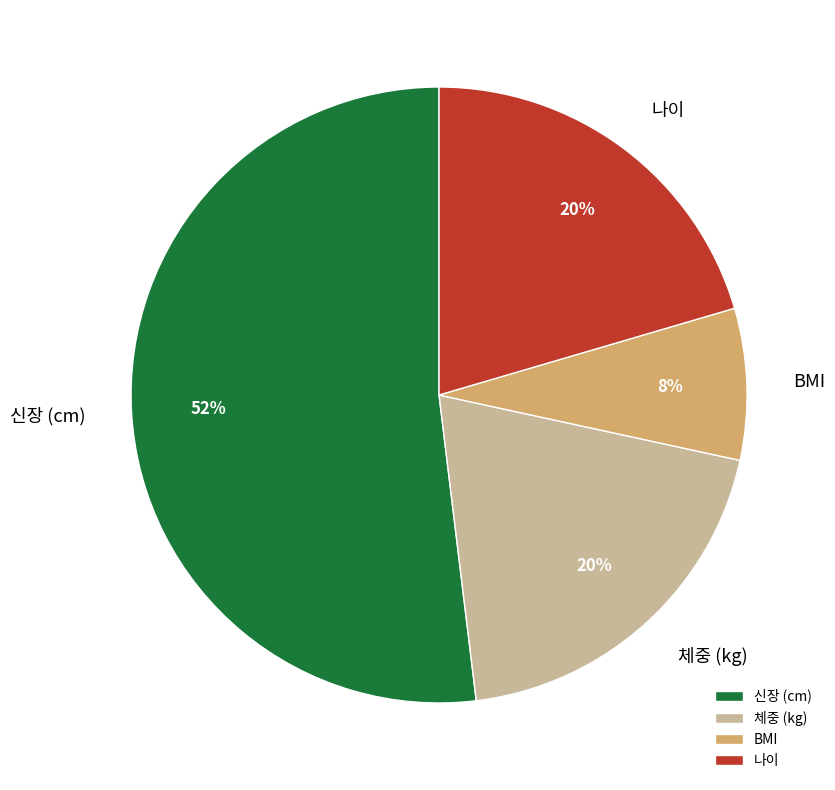

Is there a majority slice in this chart?

Yes